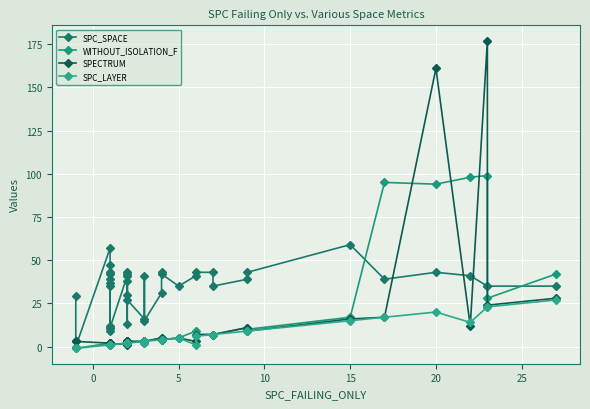

What are all the series names shown in the legend?

SPC_SPACE, WITHOUT_ISOLATION_F, SPECTRUM, SPC_LAYER